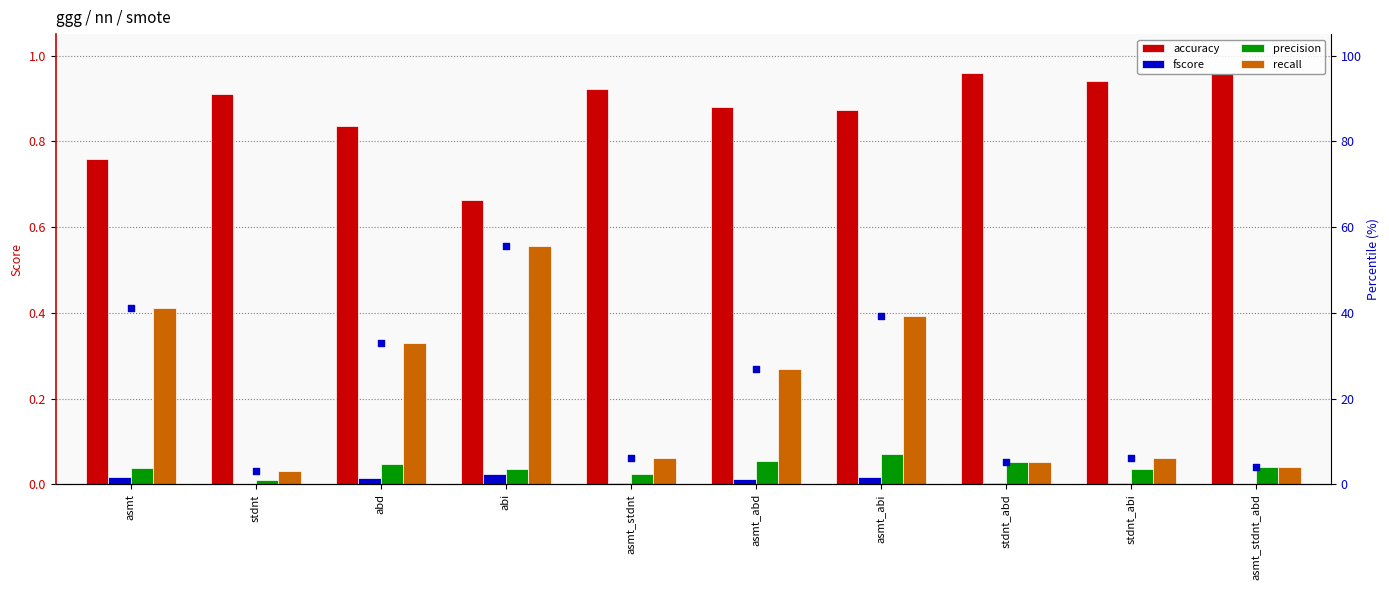

Which series has the largest total across all categories?

accuracy